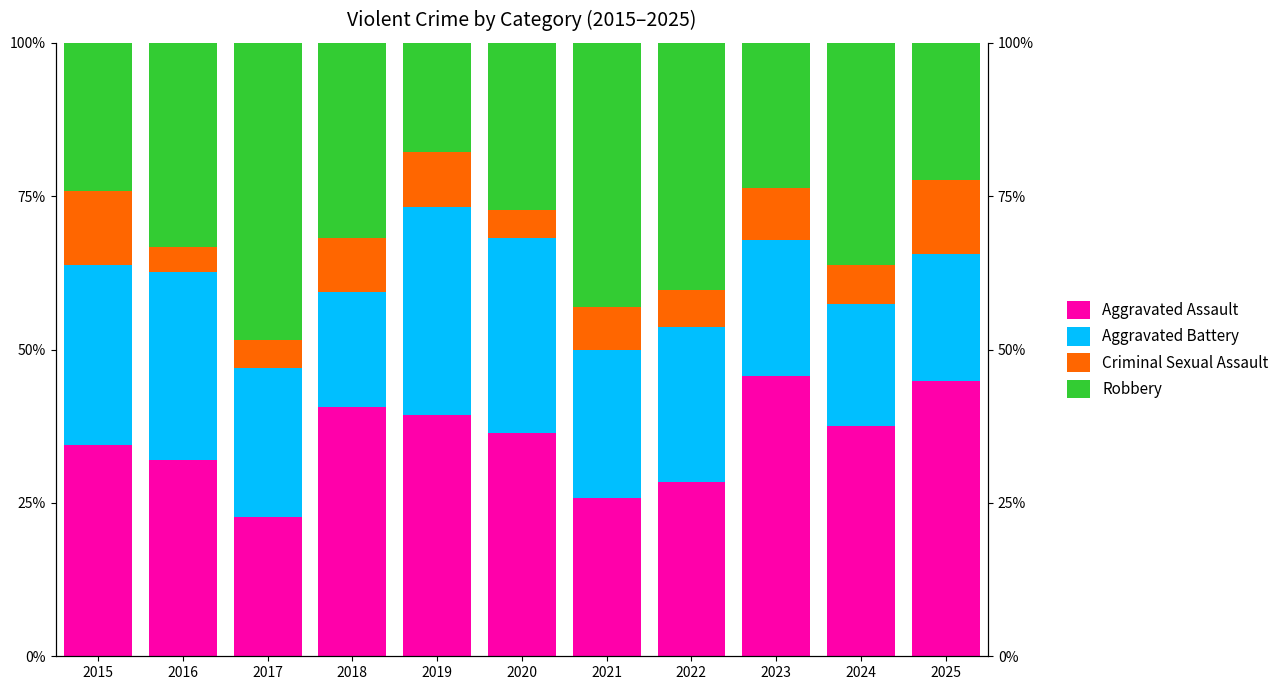

Between 2023 and 2024, which series saw the biggest shift?

Robbery